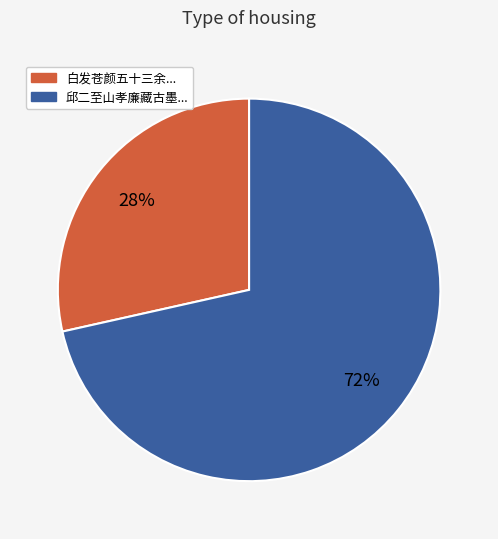

What is the ratio of the value at 白发苍颜五十三余... to the value at 邱二至山孝廉藏古墨...?

0.4